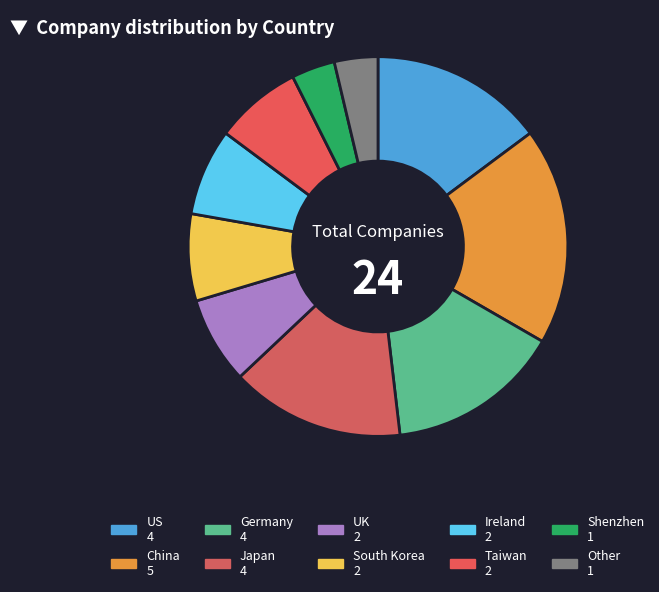

Approximately how many times larger is the value at Germany compared to Shenzhen?

4.0